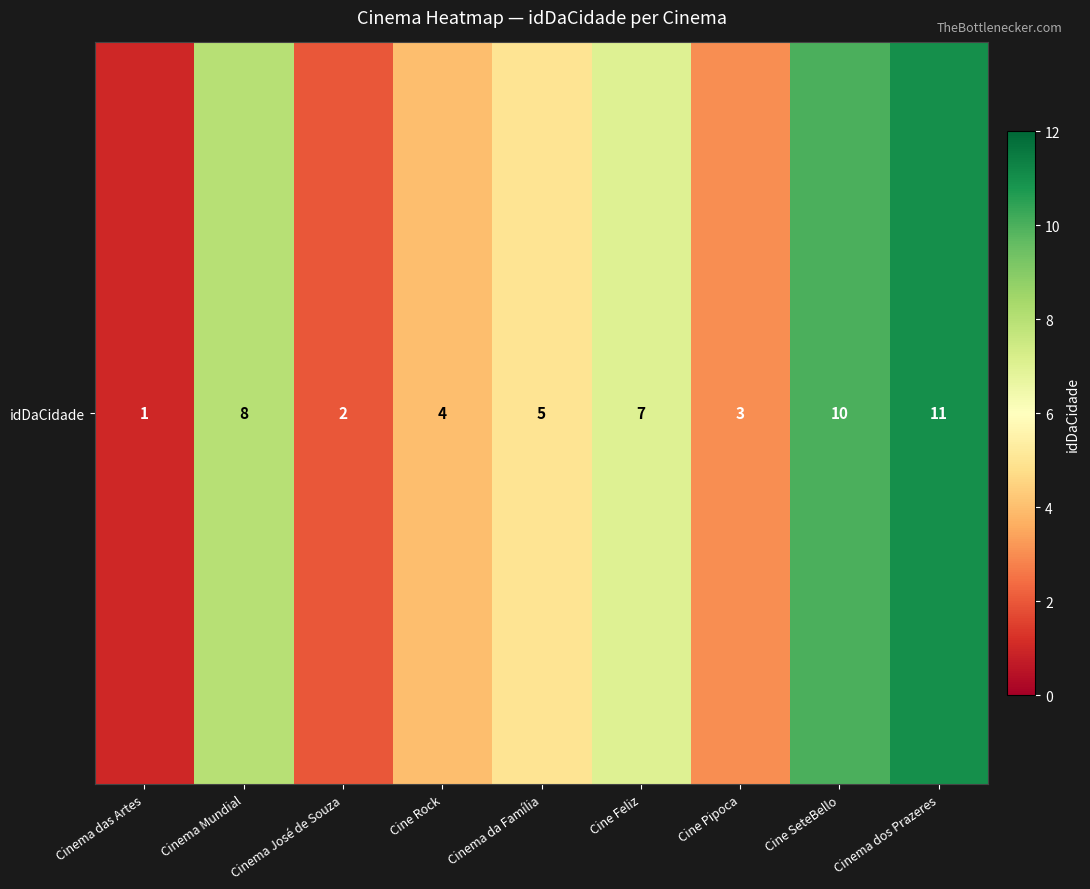

The value at Cinema da Família is 5. True or false?

True